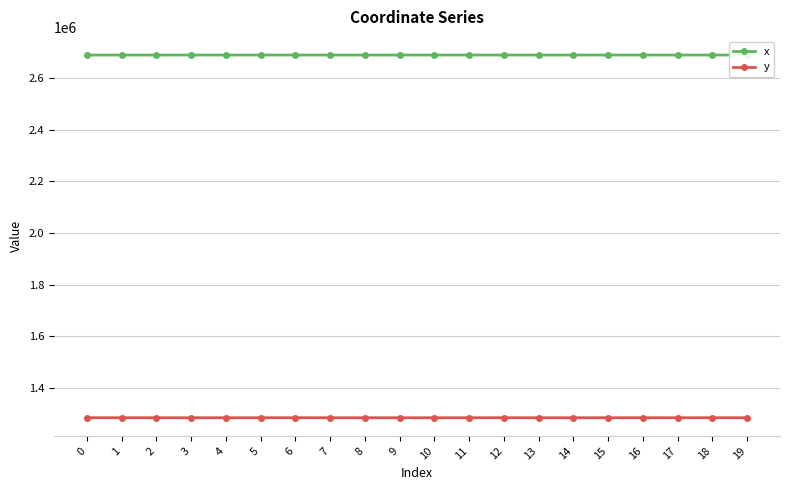

The value of x at 14 is 713997.7. True or false?

False